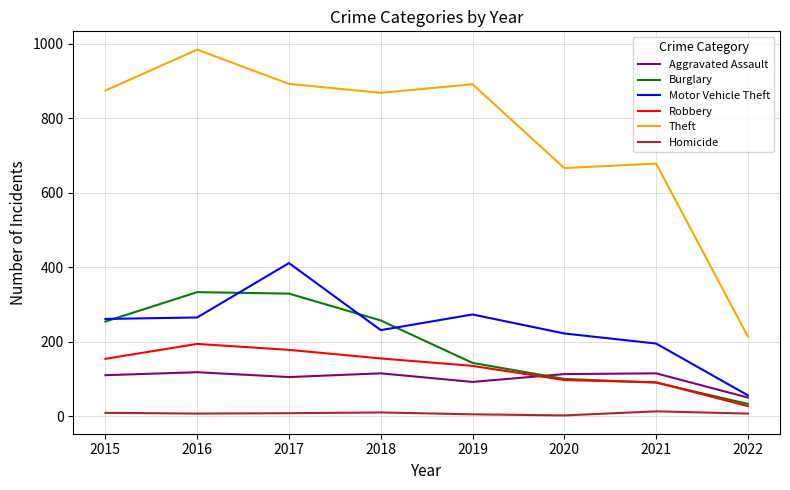

Count the number of categories in the chart.

8